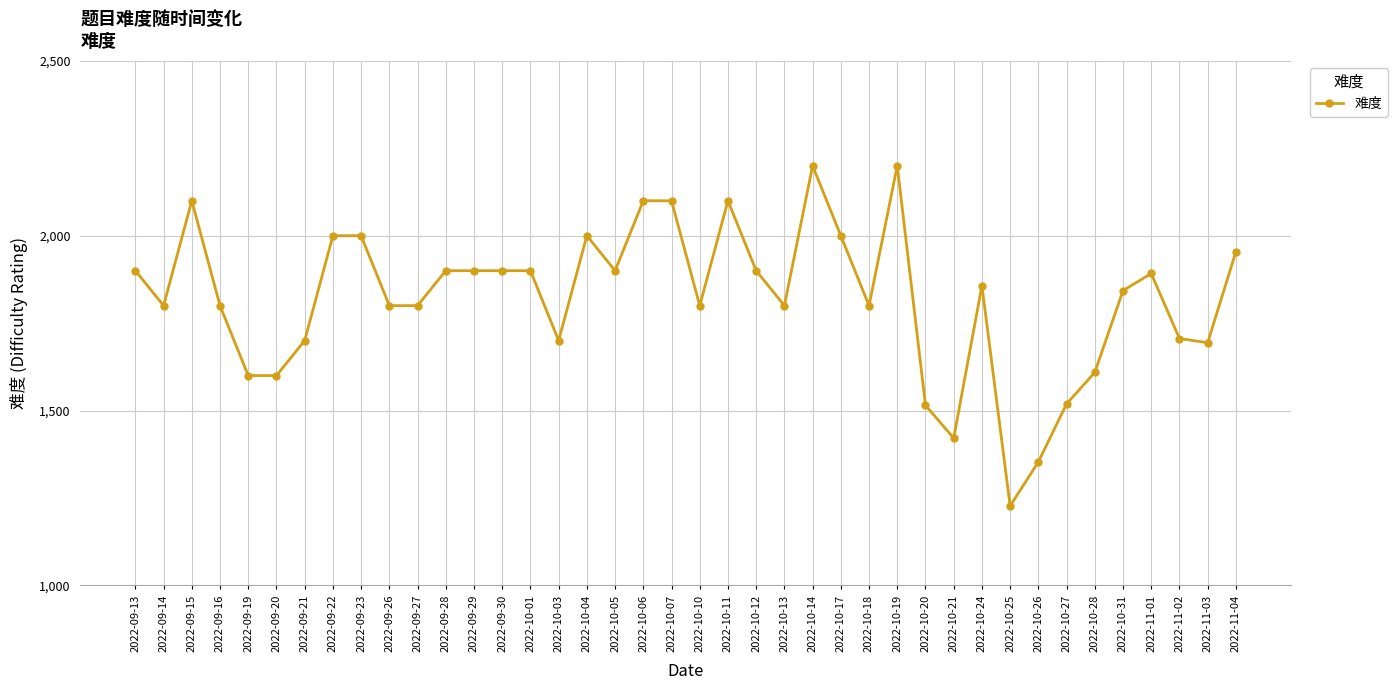

Where is the first local minimum?

2022-09-14